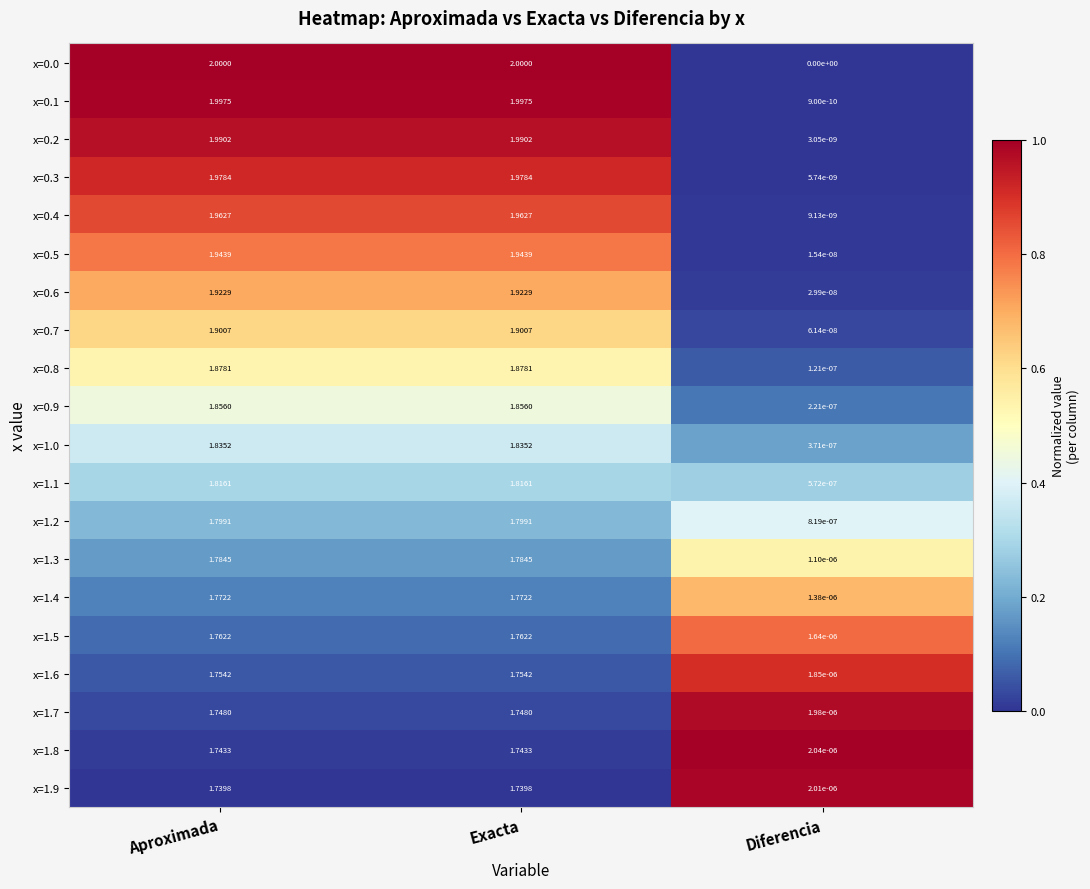

Is the value of x=0.1 at Exacta greater than the value of x=1.0 at Aproximada?

Yes